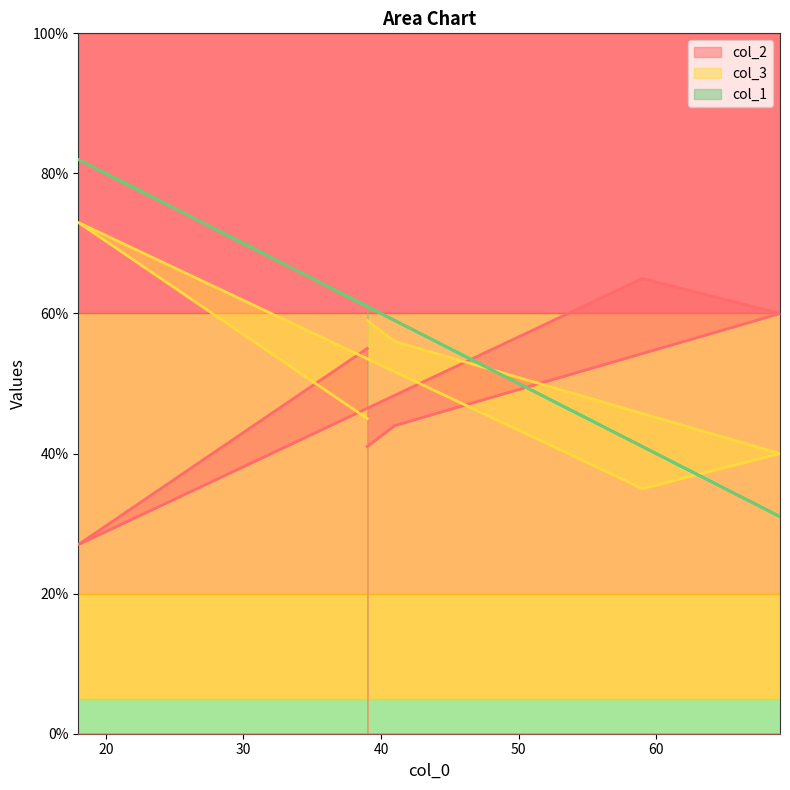

At which category is the sum across all series the highest?

18